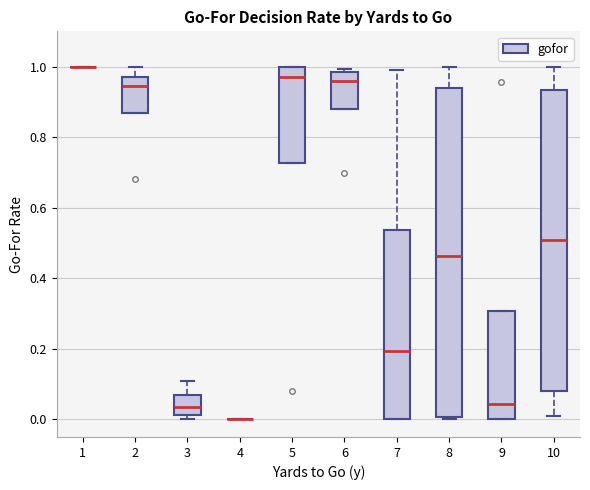

Reading left to right, read every box against the y-axis: the position of its median line, the range the box covers, and the ends of its whiskers. The values are not printed on the chart, so give them approximately, as read against the axis.

1: box collapsed to a line at 1.00, whiskers 1.00 to 1.00
2: median 0.94, box 0.86 to 0.96, whiskers 0.86 to 1.00
3: median 0.04, box 0.02 to 0.08, whiskers 0.00 to 0.10
4: box collapsed to a line at 0.00, whiskers 0.00 to 0.00
5: median 0.98, box 0.72 to 1.00, whiskers 0.72 to 1.00
6: median 0.96, box 0.88 to 0.98, whiskers 0.88 to 1.00
7: median 0.20, box 0.00 to 0.54, whiskers 0.00 to 1.00
8: median 0.46, box 0.00 to 0.94, whiskers 0.00 (just below the box's lower edge) to 1.00
9: median 0.04, box 0.00 to 0.30, whiskers 0.00 to 0.30
10: median 0.50, box 0.08 to 0.94, whiskers 0.02 to 1.00